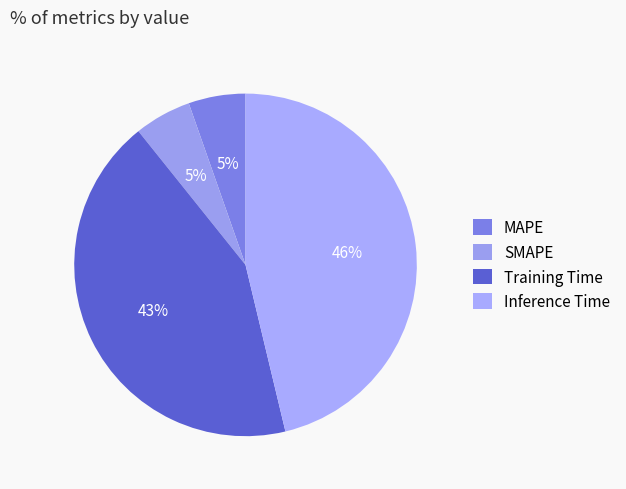

How many slices are in this pie chart?

4